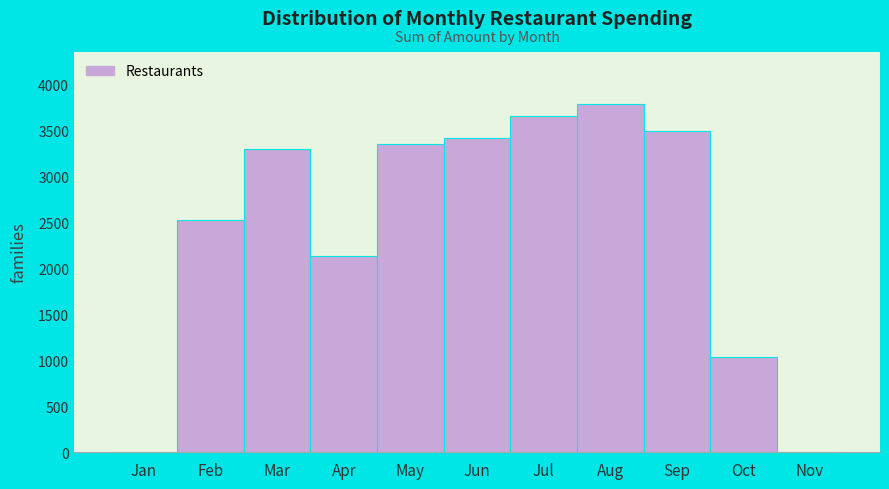

Reading left to right, extract all data points from this chart.

Jan=0	Feb=2519	Mar=3299	Apr=2136	May=3352	Jun=3419	Jul=3651	Aug=3783	Sep=3492	Oct=1030	Nov=0